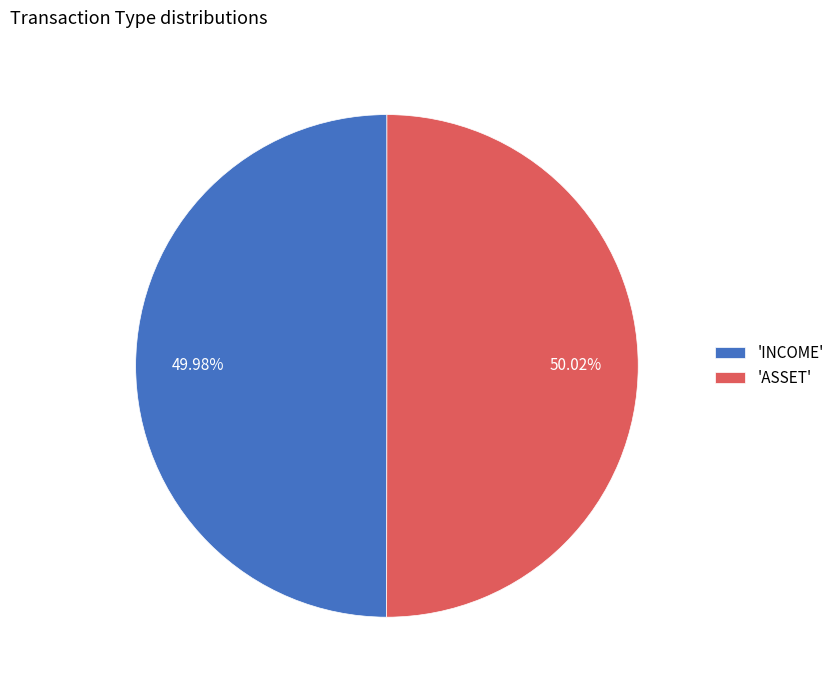

Is there a majority slice in this chart?

Yes